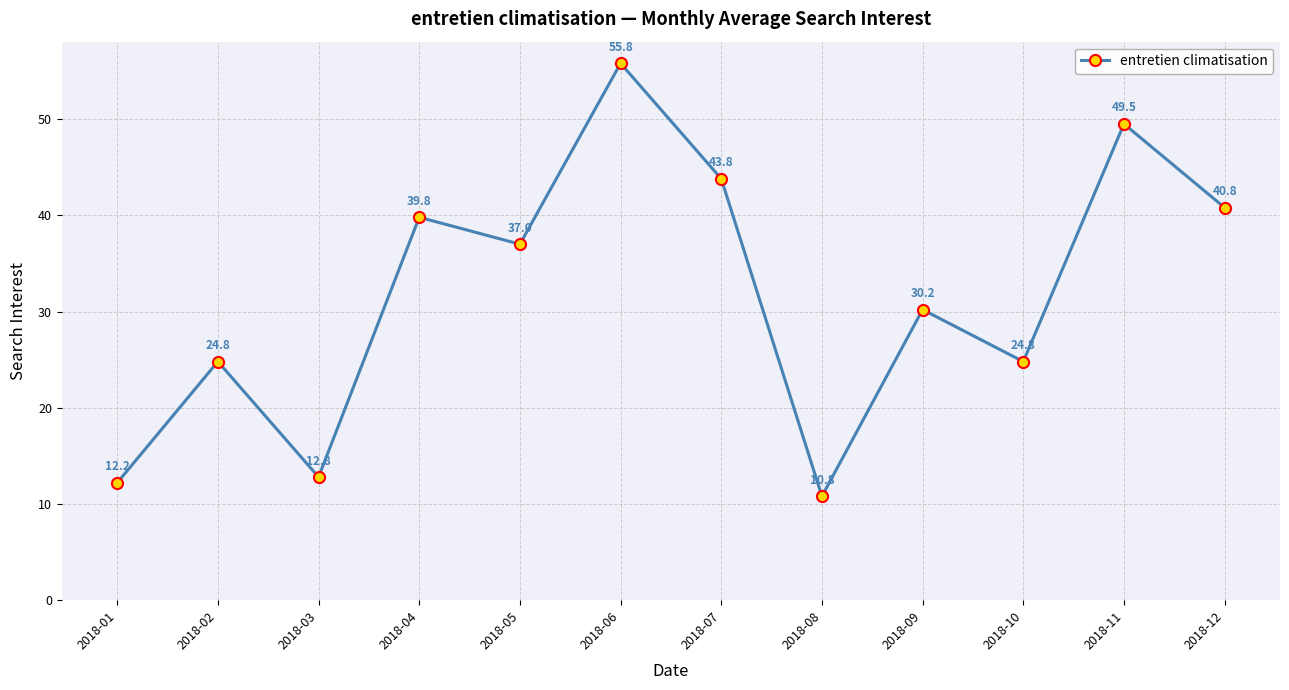

What is the difference between the maximum and minimum values?

45.0